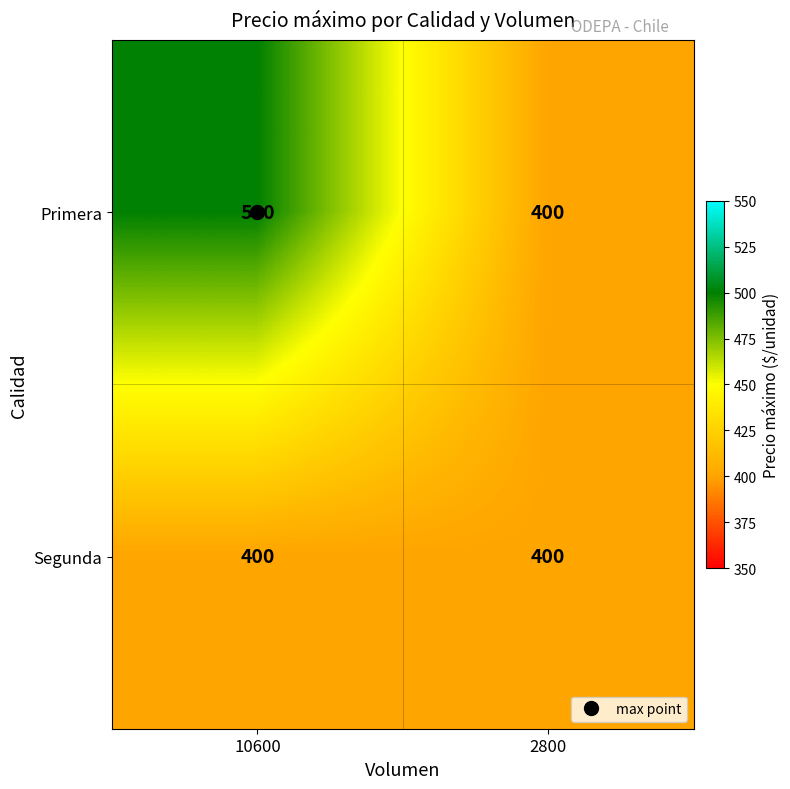

Is it true that Primera equals 400 at 2800?

True